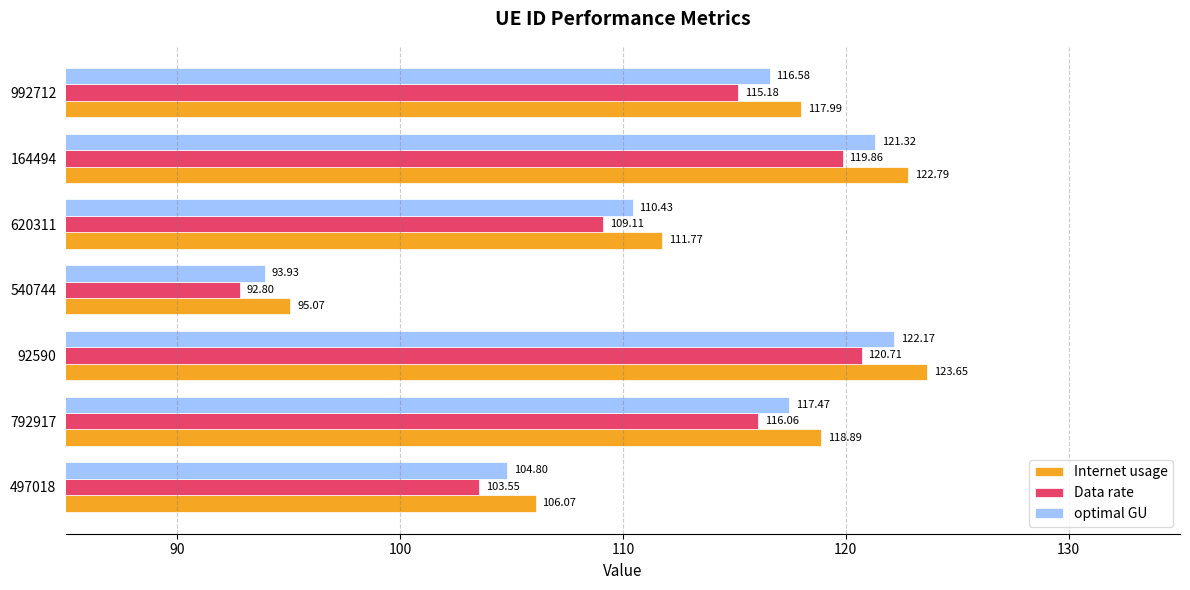

Rank the categories by Data rate value from highest to lowest.

92590, 164494, 792917, 992712, 620311, 497018, 540744